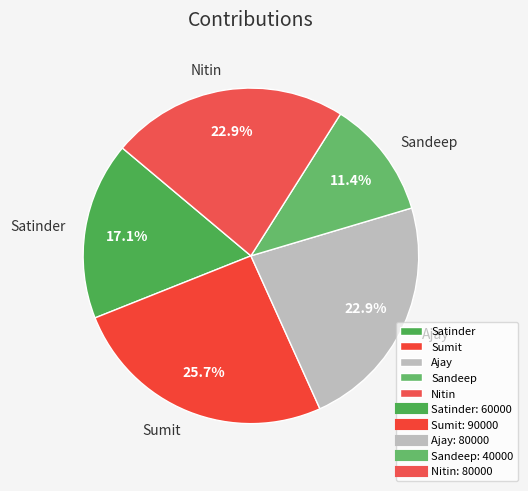

What is the smallest slice in the pie chart?

Sandeep